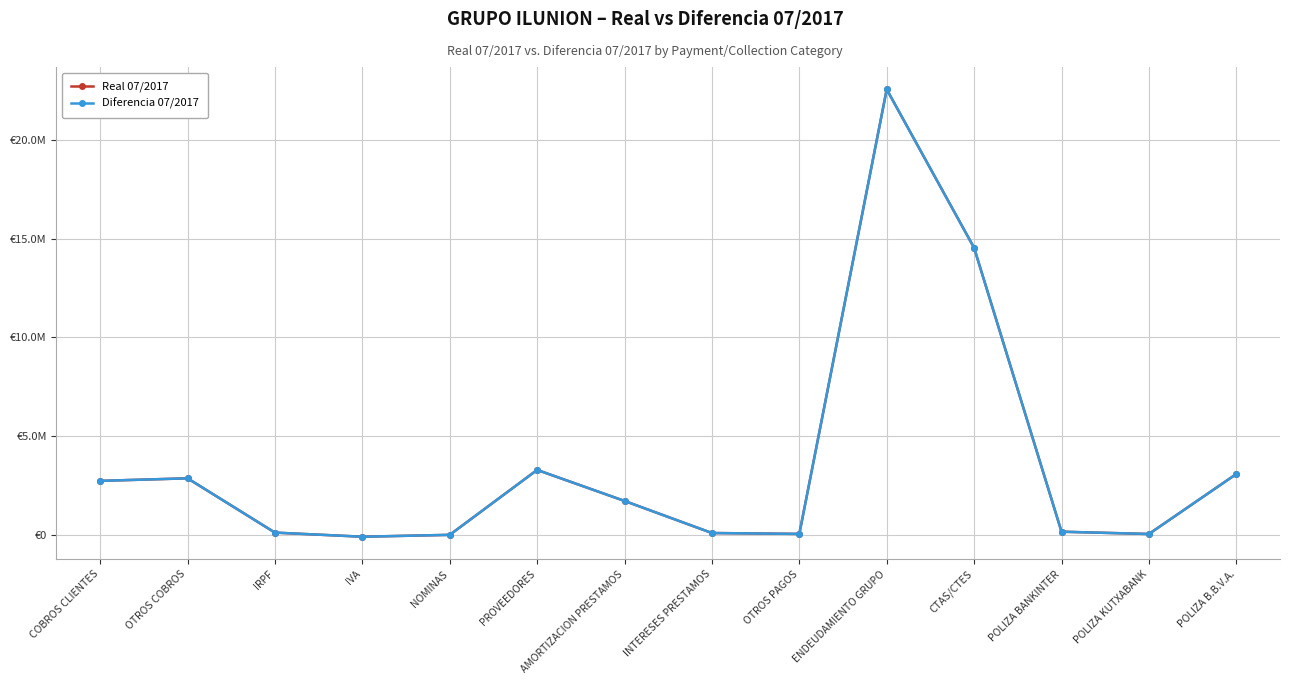

What is the sum of all Diferencia 07/2017 values?

51133194.5